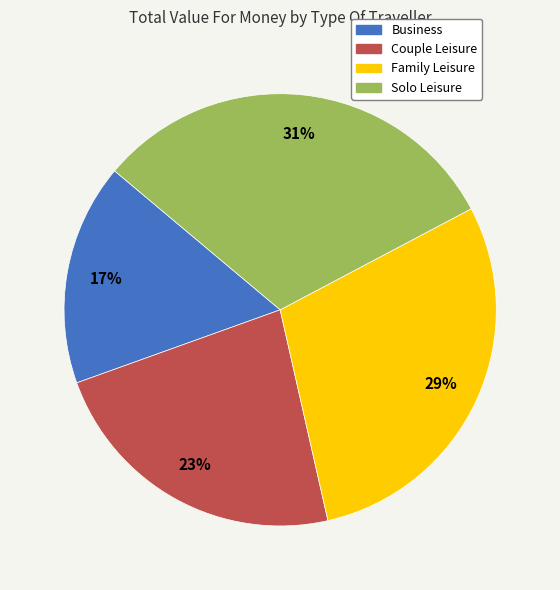

Combined, do Business and Couple Leisure account for over 50%?

No